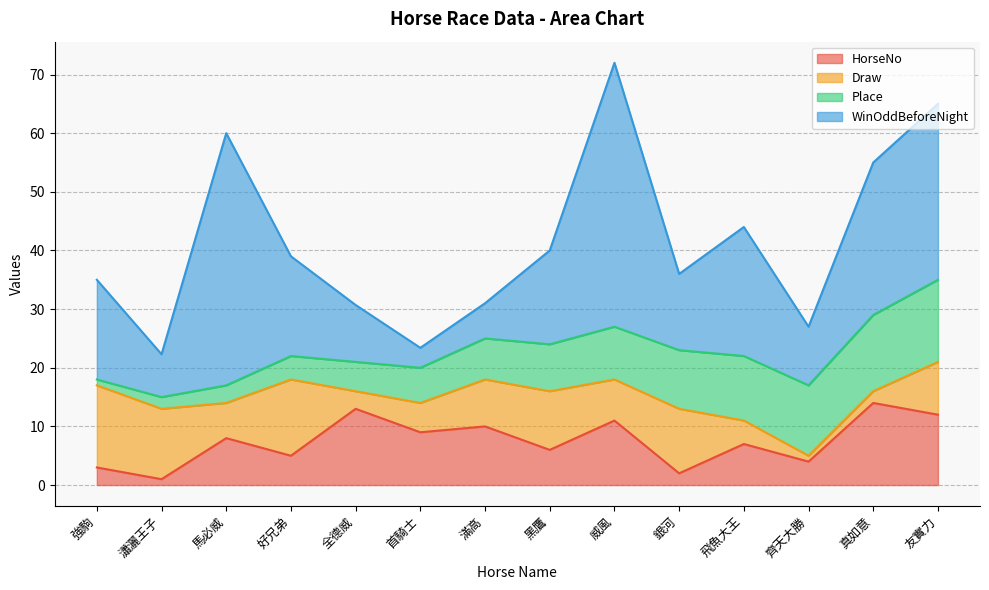

What is the total value across all series at 首騎士?

23.4